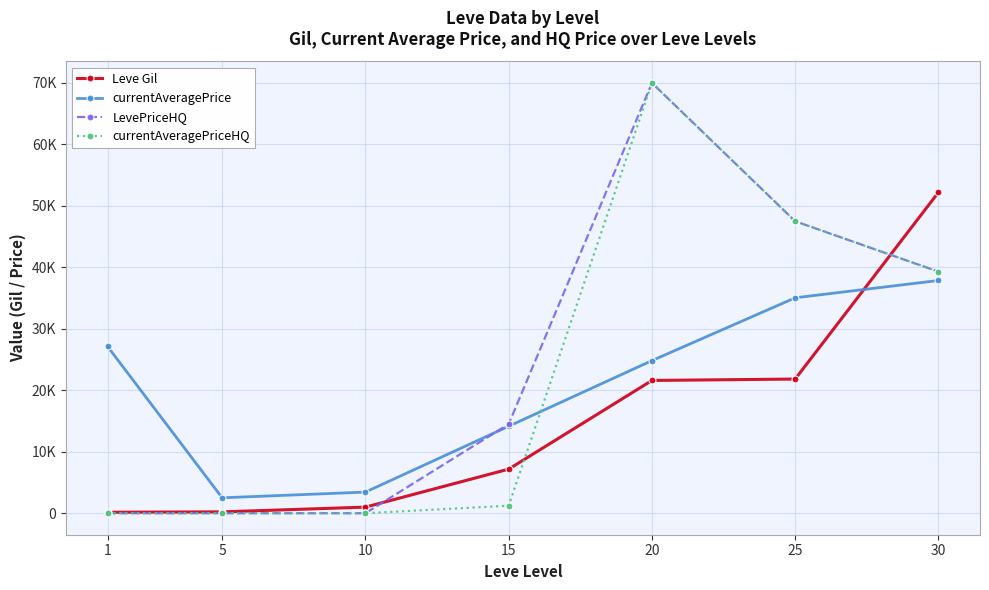

Is this an area chart (filled region under the line)?

No